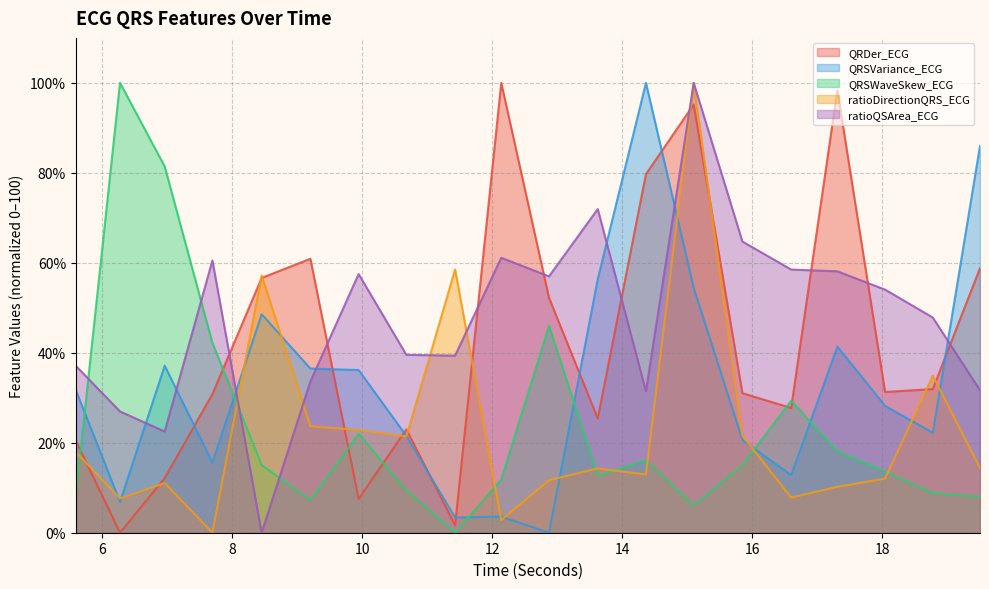

What is the difference between the QRDer_ECG values at 7.6953125 and 14.3671875?

48.9